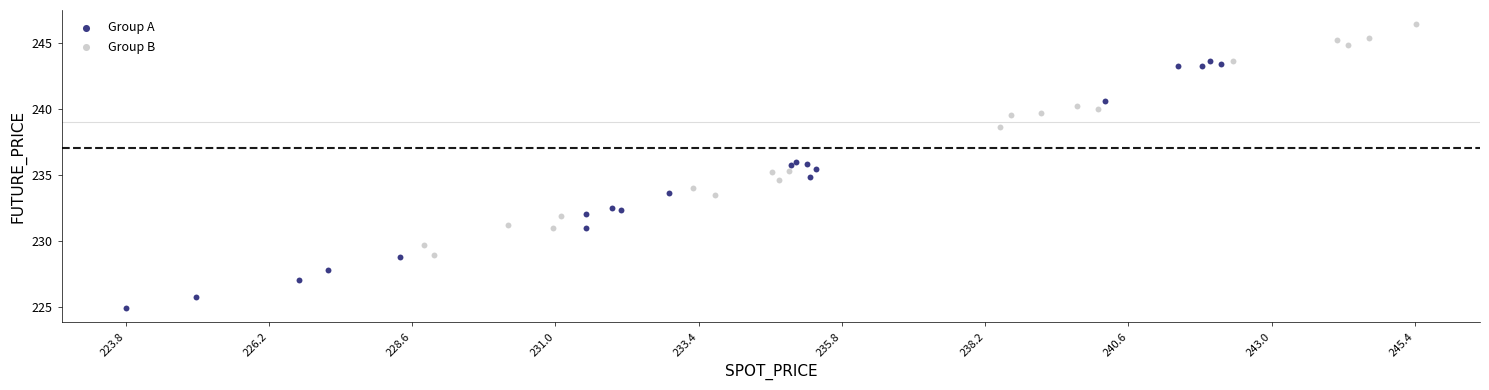

What are all the series names shown in the legend?

Group A, Group B